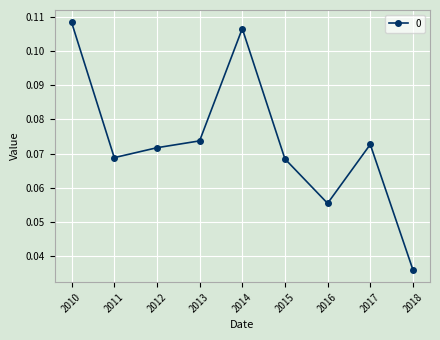

Which label corresponds to the largest value in the chart?

2010